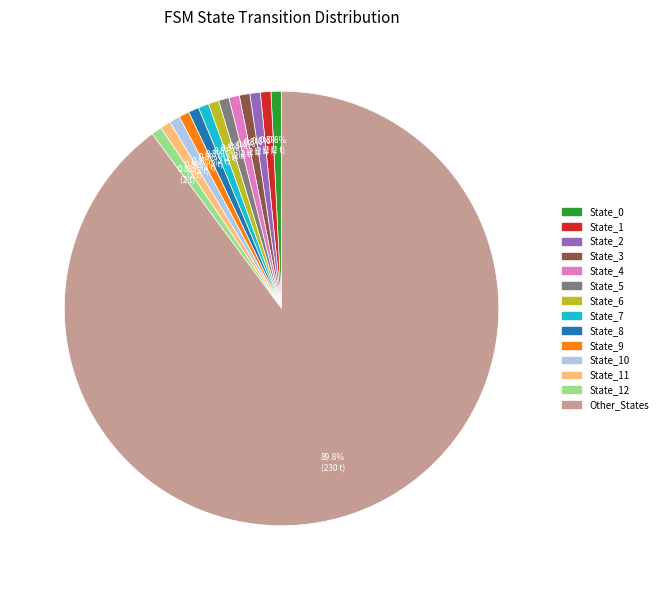

Is there a majority slice in this chart?

Yes